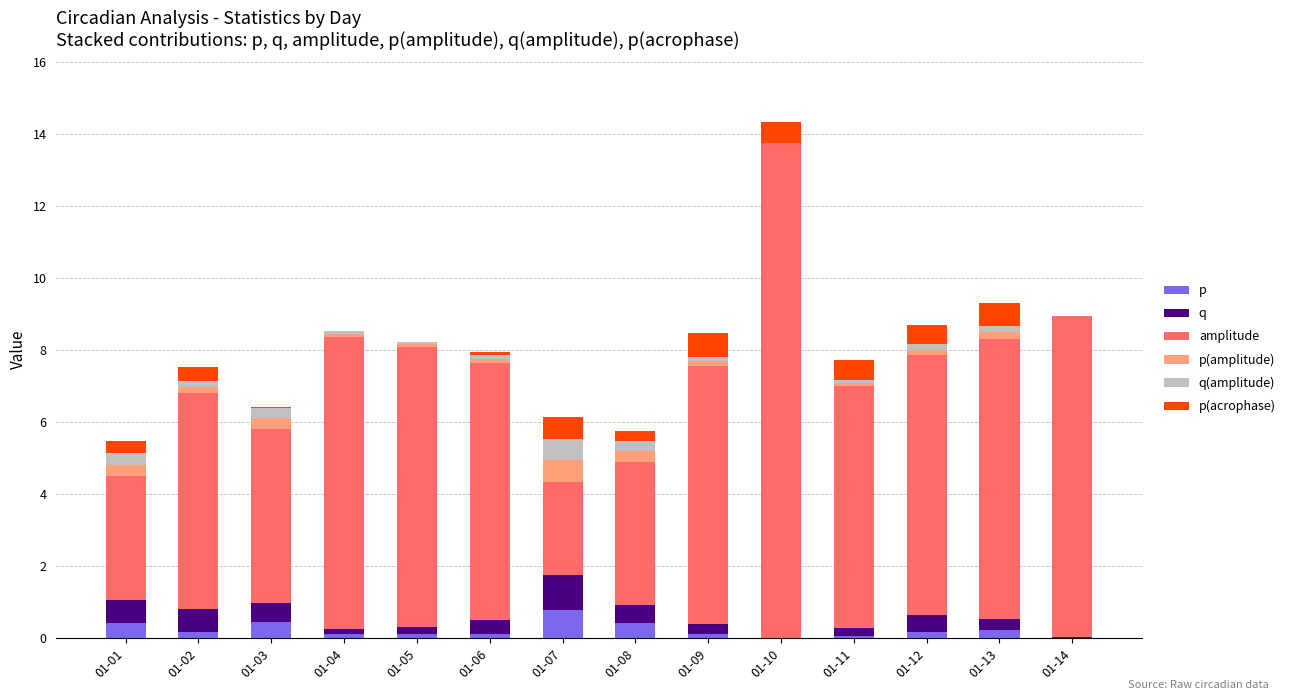

At which category is the sum across all series the highest?

01-10